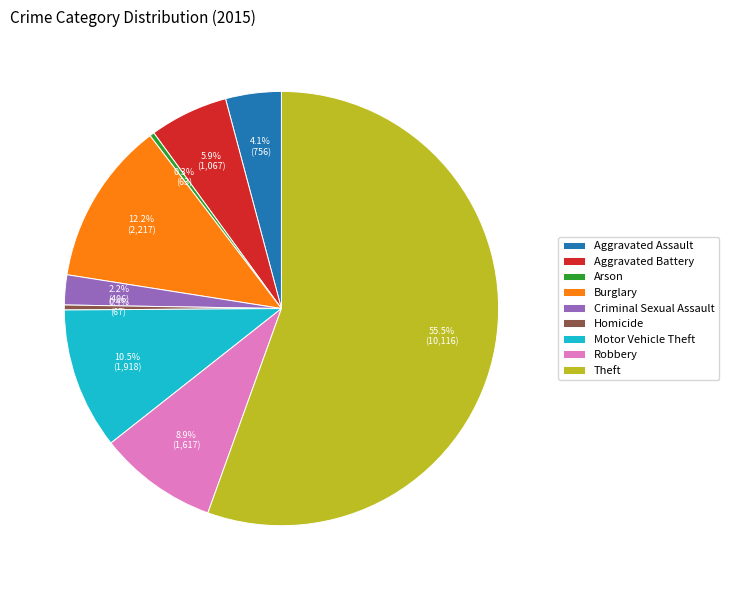

To the nearest percent, what is the difference between the Arson and Theft slice percentages?

55%